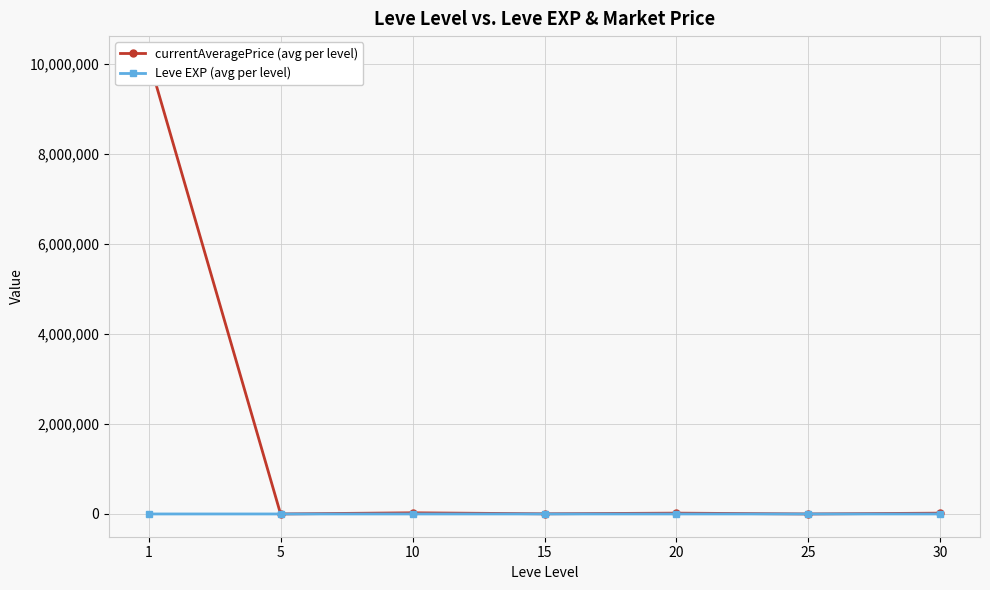

Read the currentAveragePrice (avg per level) value at 5.

183.2